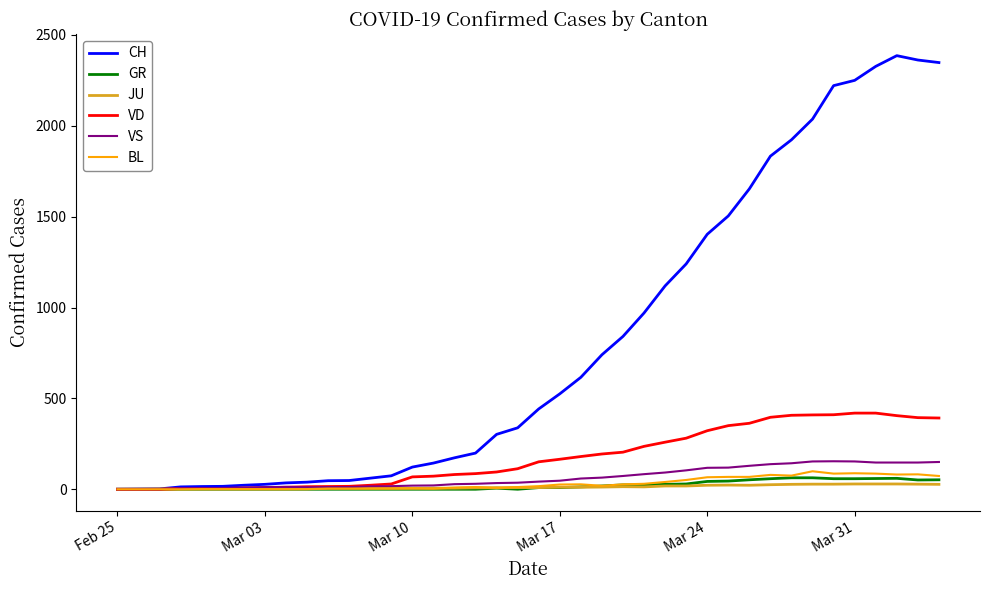

Which series has the largest range (max minus min)?

CH